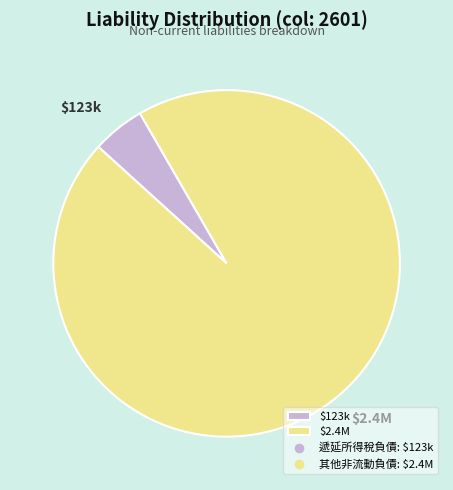

Is it true that $123k is 5% of the pie?

True